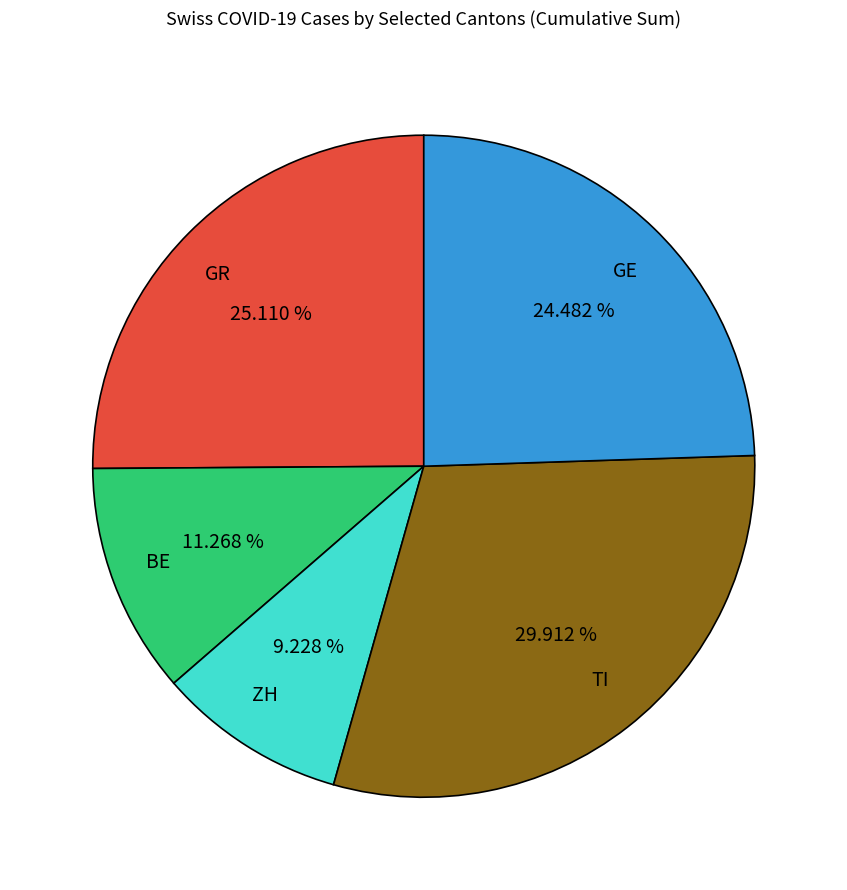

Which slice is the smallest?

ZH